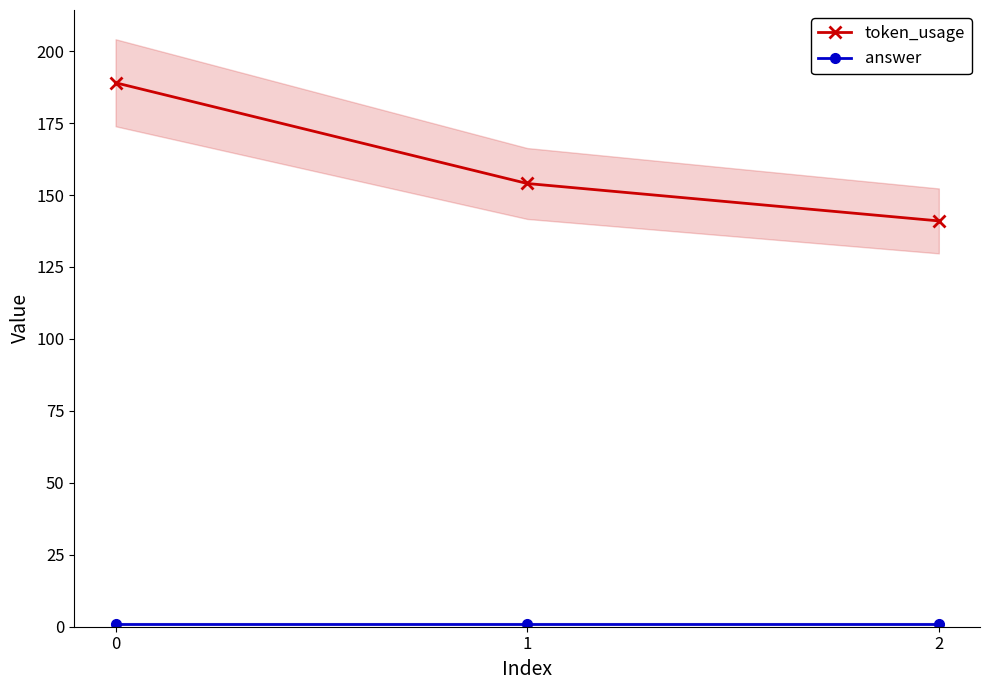

Which category has the lowest value in the token_usage series?

2